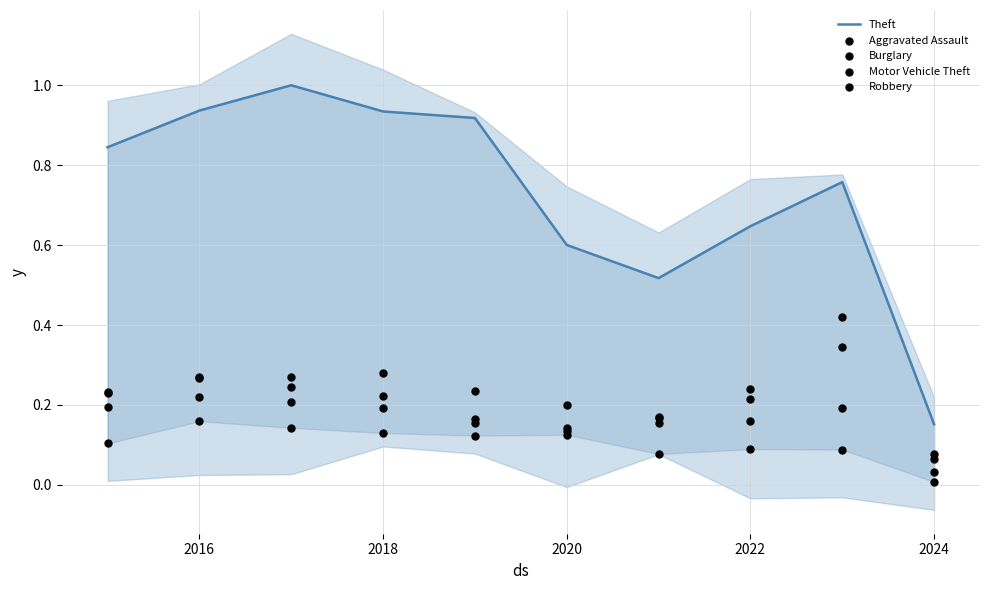

What is the total value across all series at 2016?

1.9